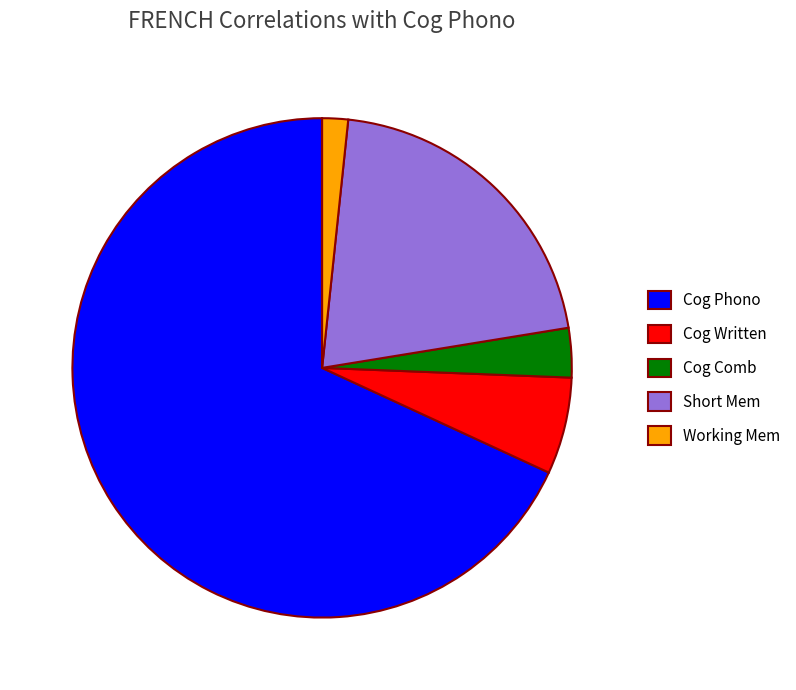

Between Cog Written and Working Mem, which is larger?

Cog Written